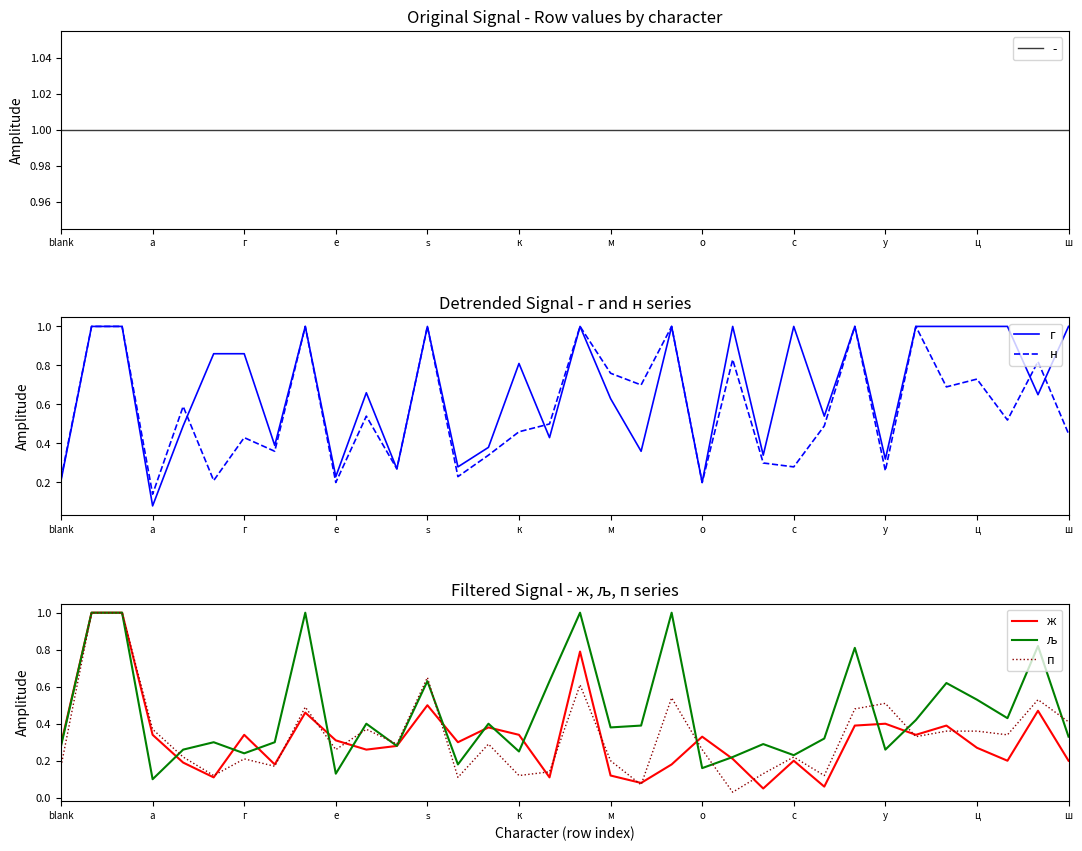

The value of ж at о is 0.1. True or false?

False